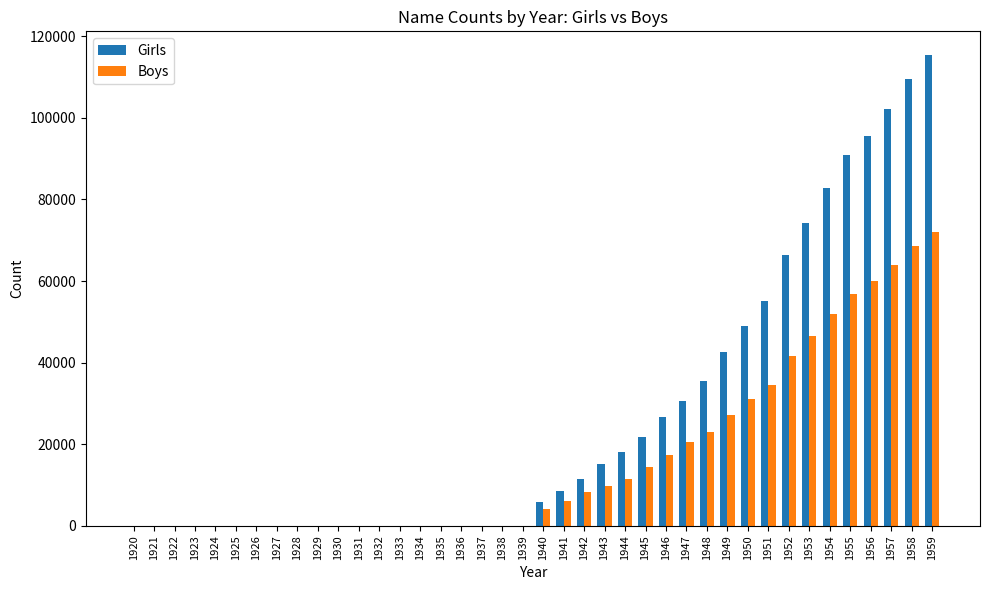

Is the value of Girls at 1923 greater than the value of Boys at 1958?

No